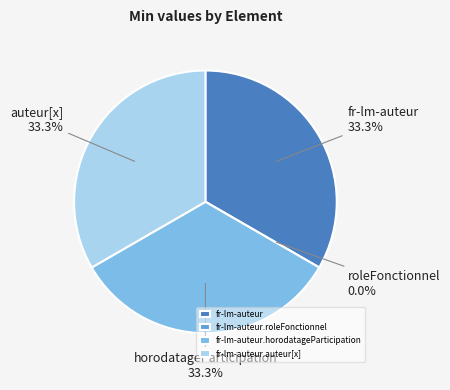

Which has a higher value, fr-lm-auteur.auteur[x] or fr-lm-auteur?

fr-lm-auteur.auteur[x]